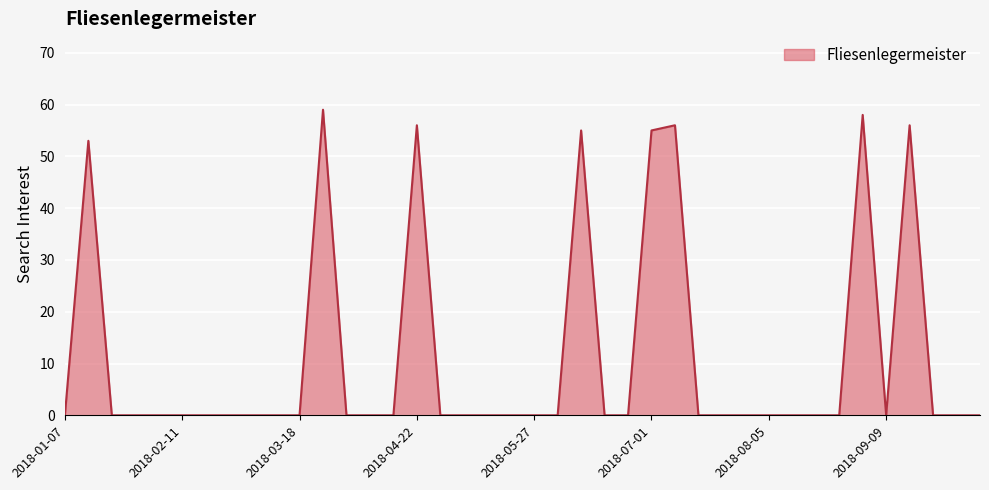

Reading right to left, transcribe all the data shown in this chart.

0	0	0	56	0	58	0	0	0	0	0	0	0	56	55	0	0	55	0	0	0	0	0	0	56	0	0	0	59	0	0	0	0	0	0	0	0	0	53	0